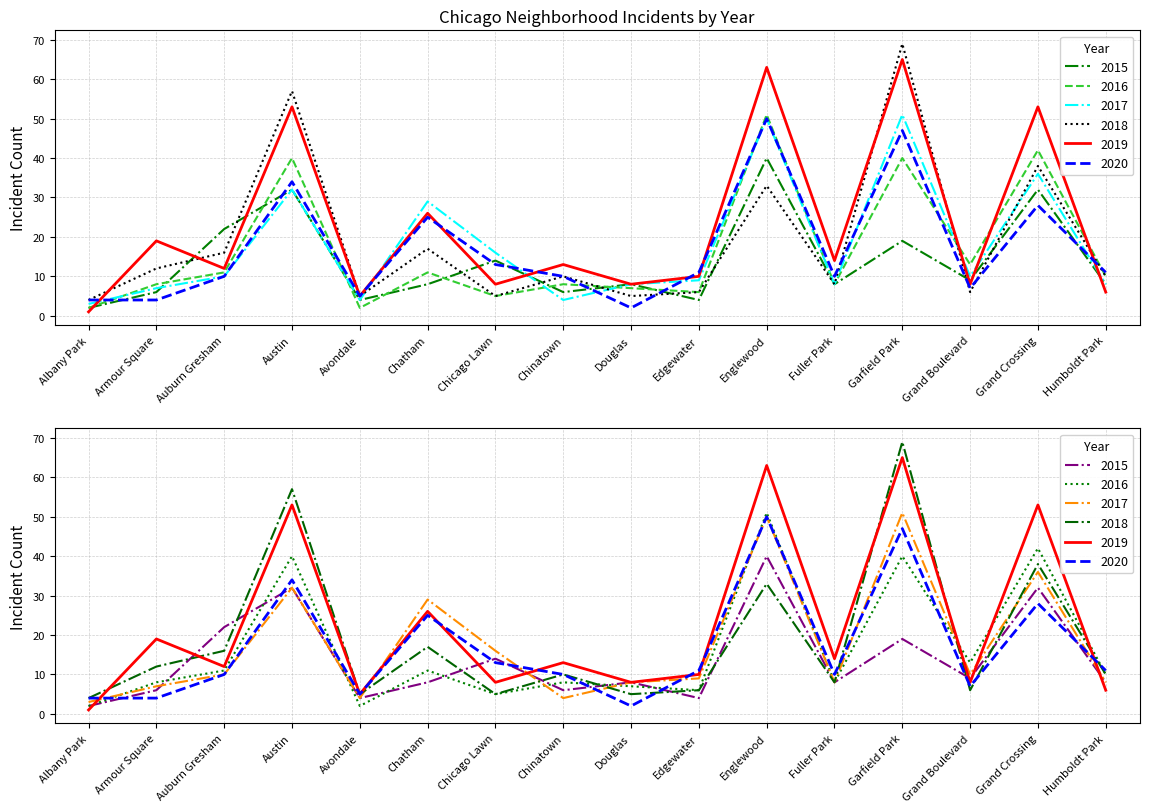

At Armour Square, list the series in order from smallest to largest.

2020, 2015, 2017, 2016, 2018, 2019